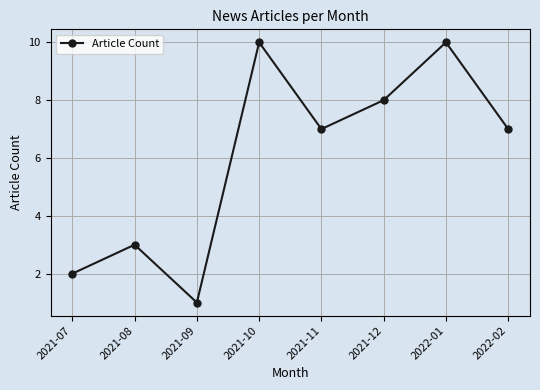

Reading left to right, extract all data points from this chart.

2021-07=2	2021-08=3	2021-09=1	2021-10=10	2021-11=7	2021-12=8	2022-01=10	2022-02=7